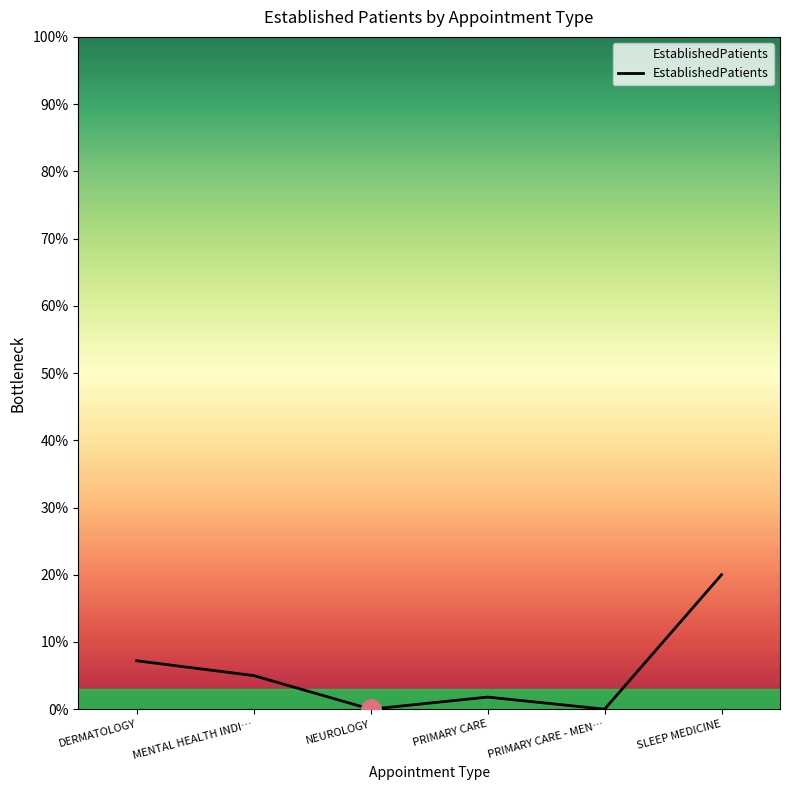

Between PRIMARY CARE and MENTAL HEALTH INDI…, which is larger?

MENTAL HEALTH INDI…